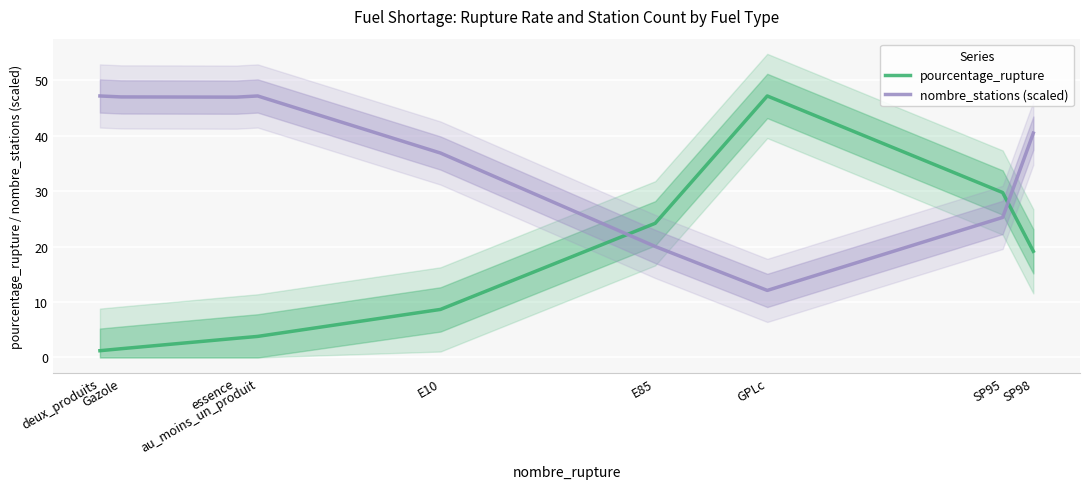

Reading left to right, what are all the values shown in this chart?

pourcentage_rupture: 1.2	1.6	3.5	3.8	8.7	24.2	47.2	29.8	19.2
nombre_stations (scaled): 47.2	47.0	47.0	47.2	36.9	20.0	12.1	25.3	40.5